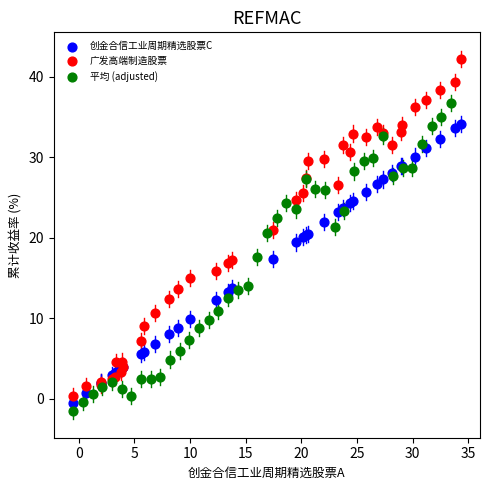

Which series has the largest Y range (max minus min)?

广发高端制造股票